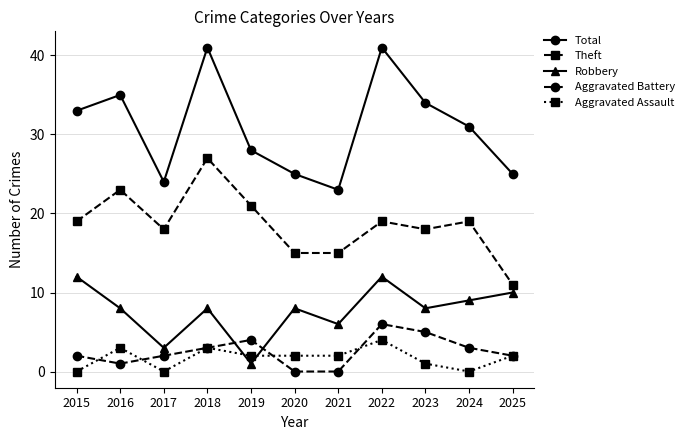

In Theft, how many points are higher than both neighbors (excluding endpoints)?

4